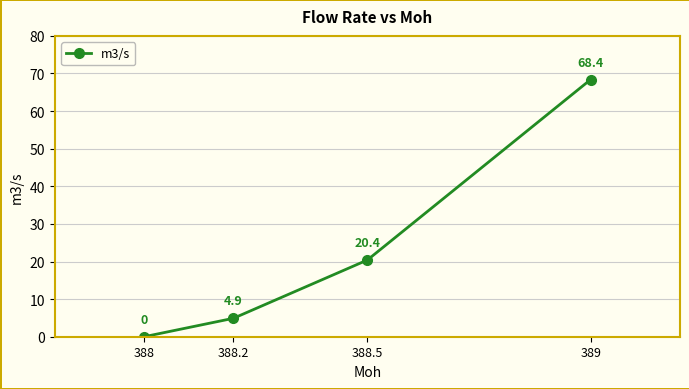

The value at 388 is 0.0. True or false?

True